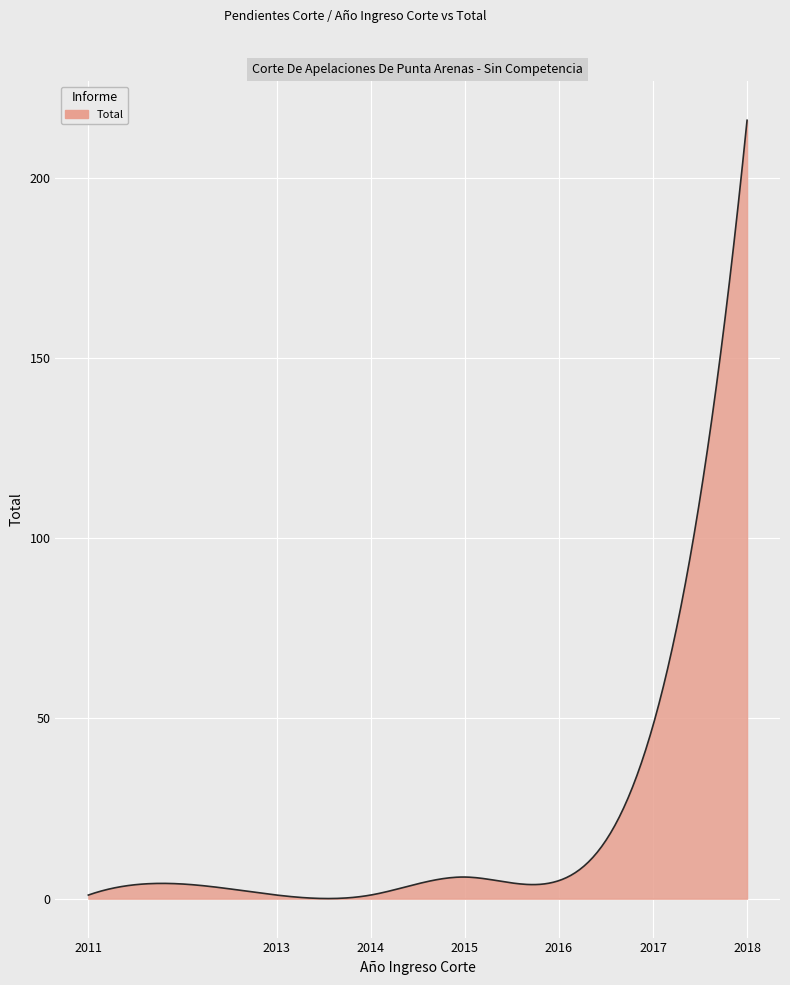

What is the difference between the maximum and minimum values?

216.0